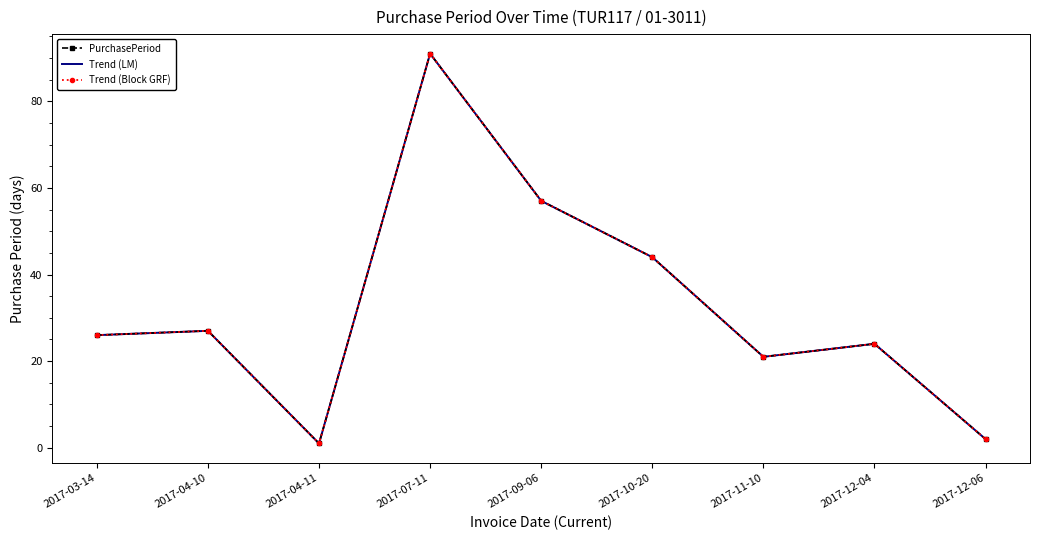

Reading left to right, what are all the values shown in this chart?

PurchasePeriod: 2017-03-14=26	2017-04-10=27	2017-04-11=1	2017-07-11=91	2017-09-06=57	2017-10-20=44	2017-11-10=21	2017-12-04=24	2017-12-06=2
Trend (LM): 2017-03-14=26	2017-04-10=27	2017-04-11=1	2017-07-11=91	2017-09-06=57	2017-10-20=44	2017-11-10=21	2017-12-04=24	2017-12-06=2
Trend (Block GRF): 2017-03-14=26	2017-04-10=27	2017-04-11=1	2017-07-11=91	2017-09-06=57	2017-10-20=44	2017-11-10=21	2017-12-04=24	2017-12-06=2